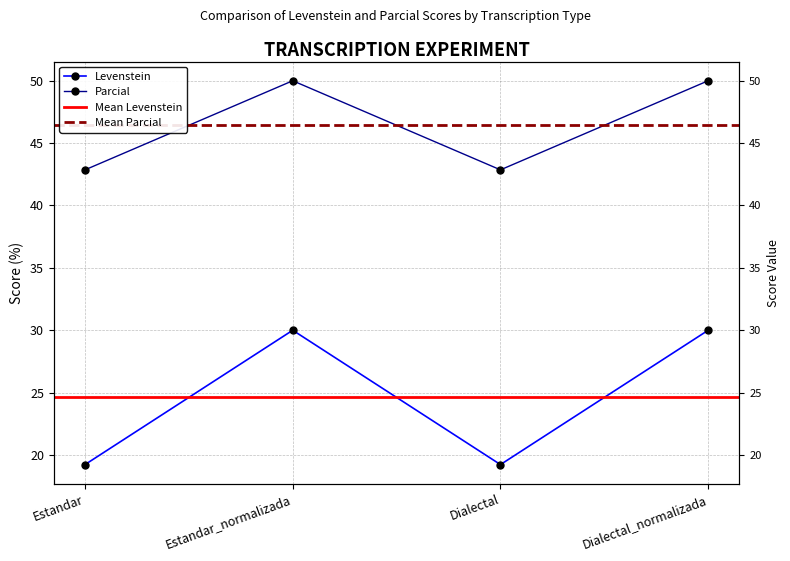

What is the total value across all series at Dialectal_normalizada?

80.0